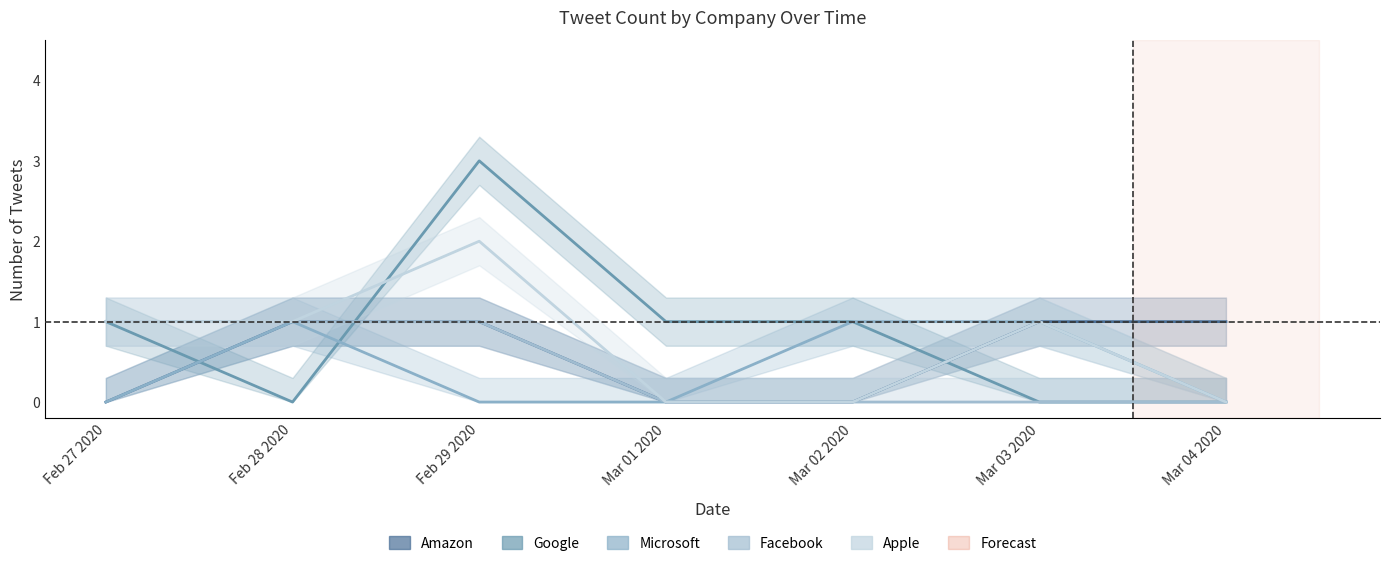

True or false: Amazon and Microsoft cross at least once.

False